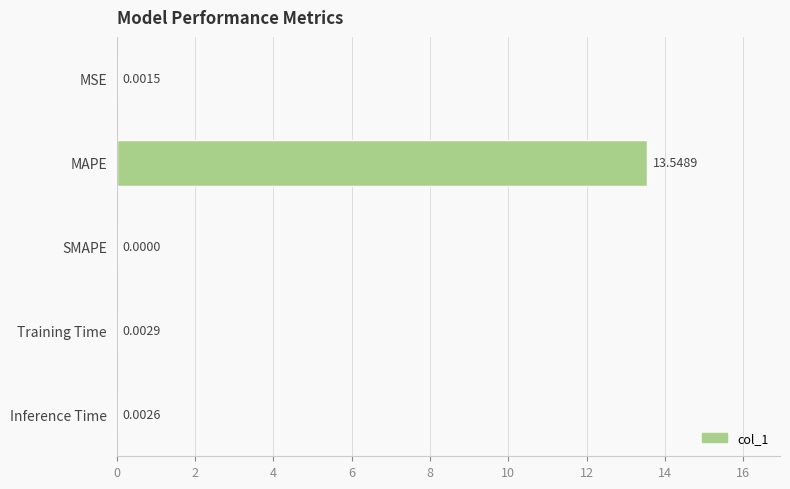

Between Inference Time and SMAPE, which is larger?

Inference Time